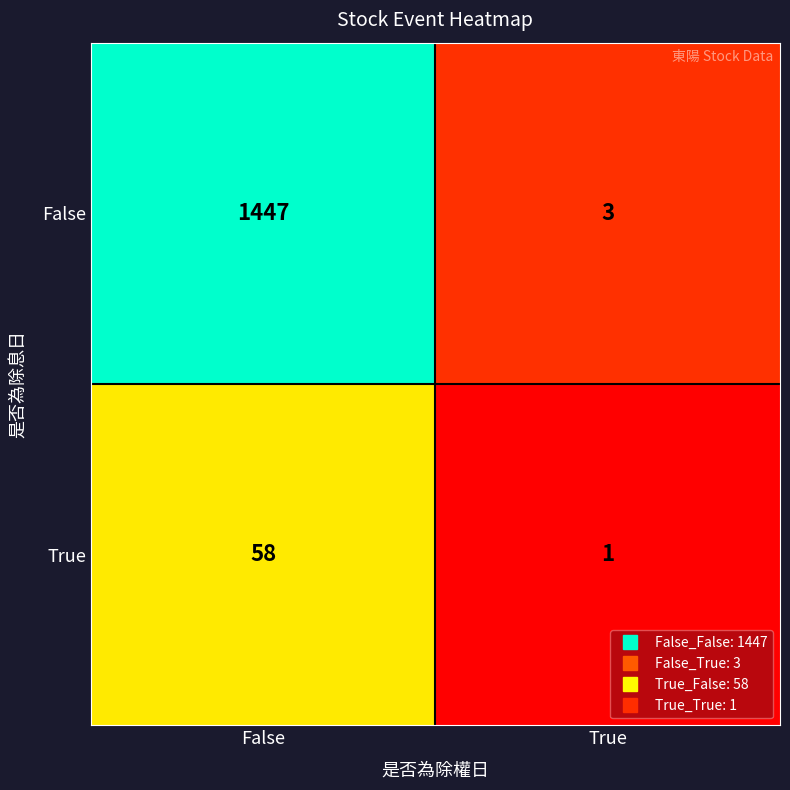

Reading left to right, extract all data points from this chart.

False: False=1447	True=3
True: False=58	True=1